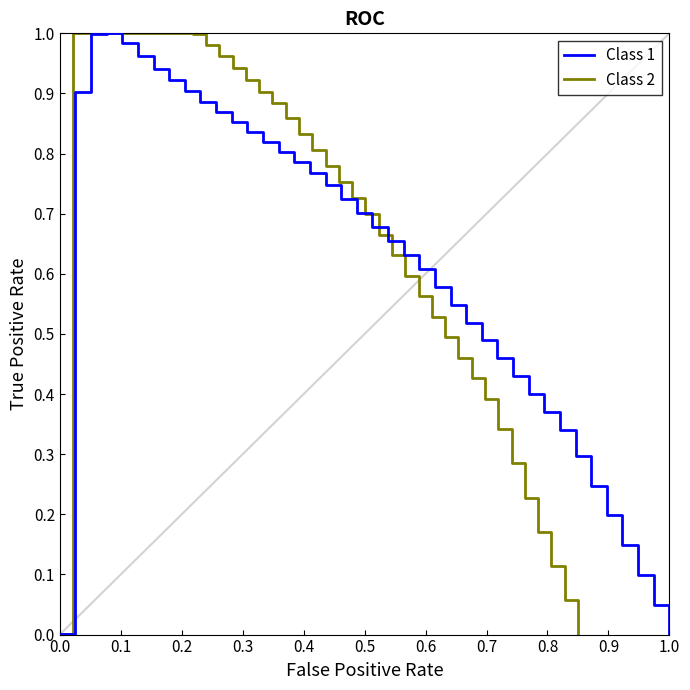

How many series are shown in this chart?

2